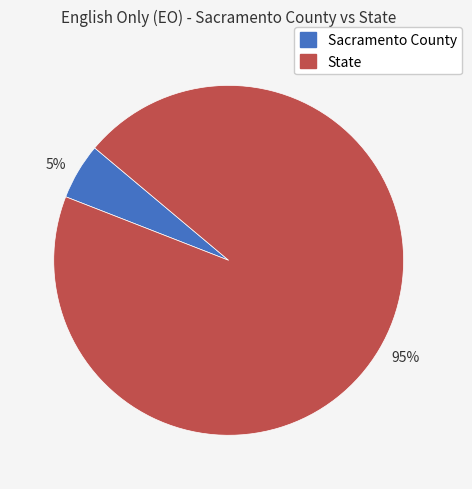

What percentage is the 5% slice, to the nearest percent?

5%